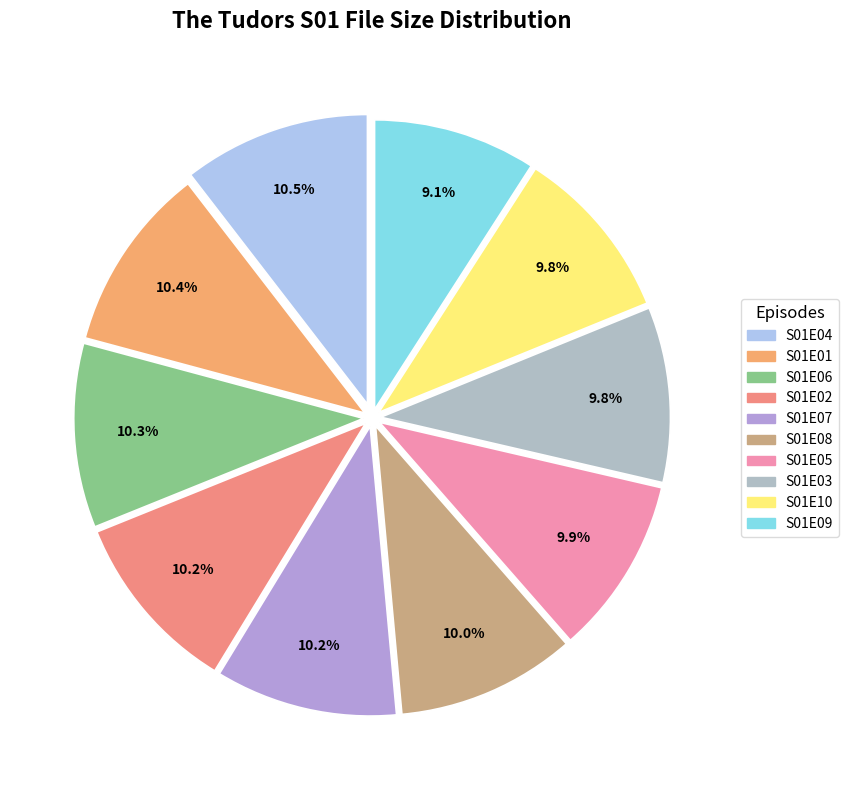

How many segments does this pie chart have?

10